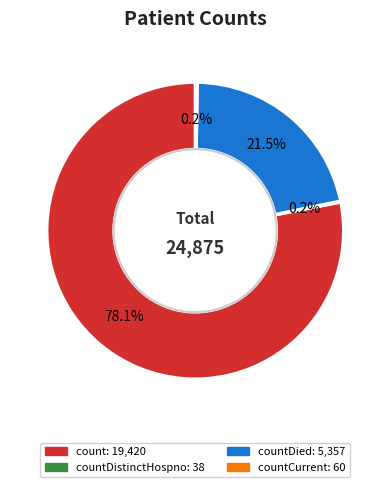

To the nearest percent, what is the difference between the largest and smallest slice percentages?

78%